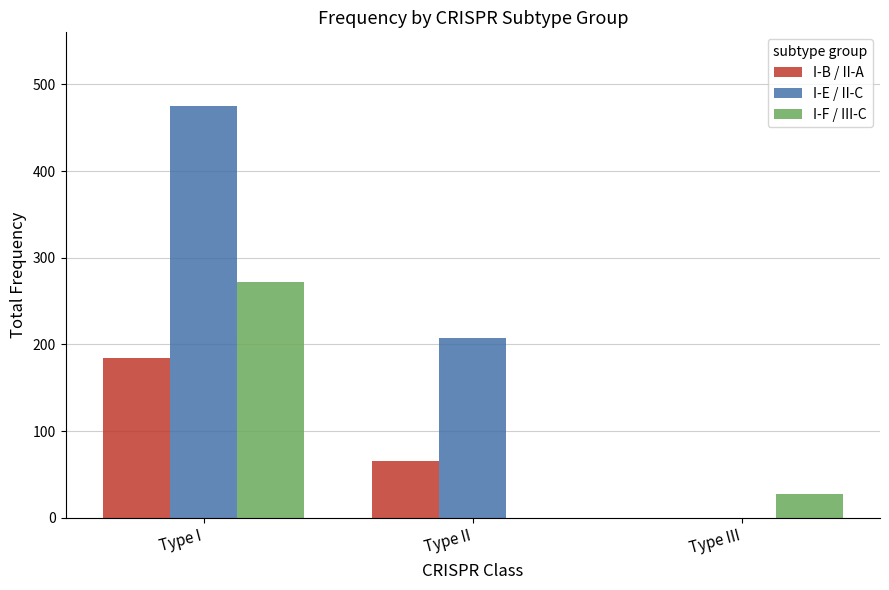

Reading left to right, extract all data points from this chart.

I-B / II-A: 184	66	0
I-E / II-C: 475	207	0
I-F / III-C: 272	0	28